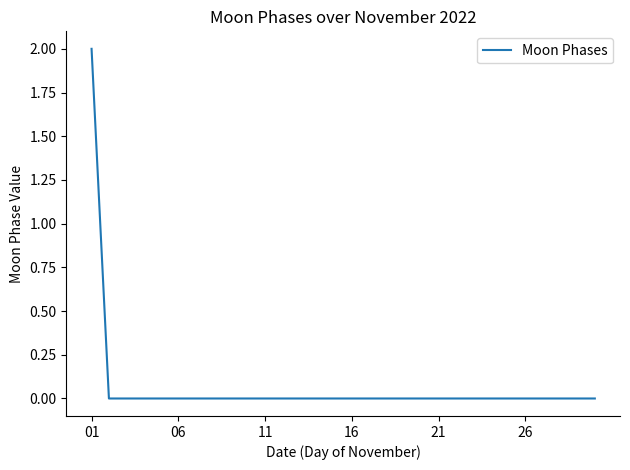

Reading left to right, transcribe all the data shown in this chart.

2	0	0	0	0	0	0	0	0	0	0	0	0	0	0	0	0	0	0	0	0	0	0	0	0	0	0	0	0	0